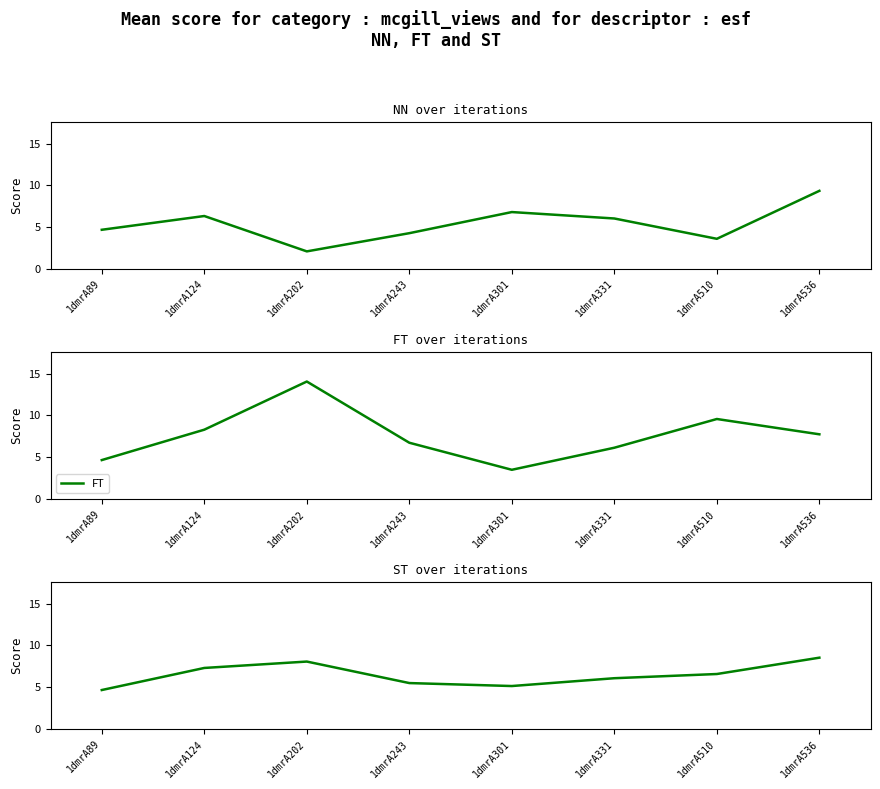

Is this an area chart (filled region under the line)?

No